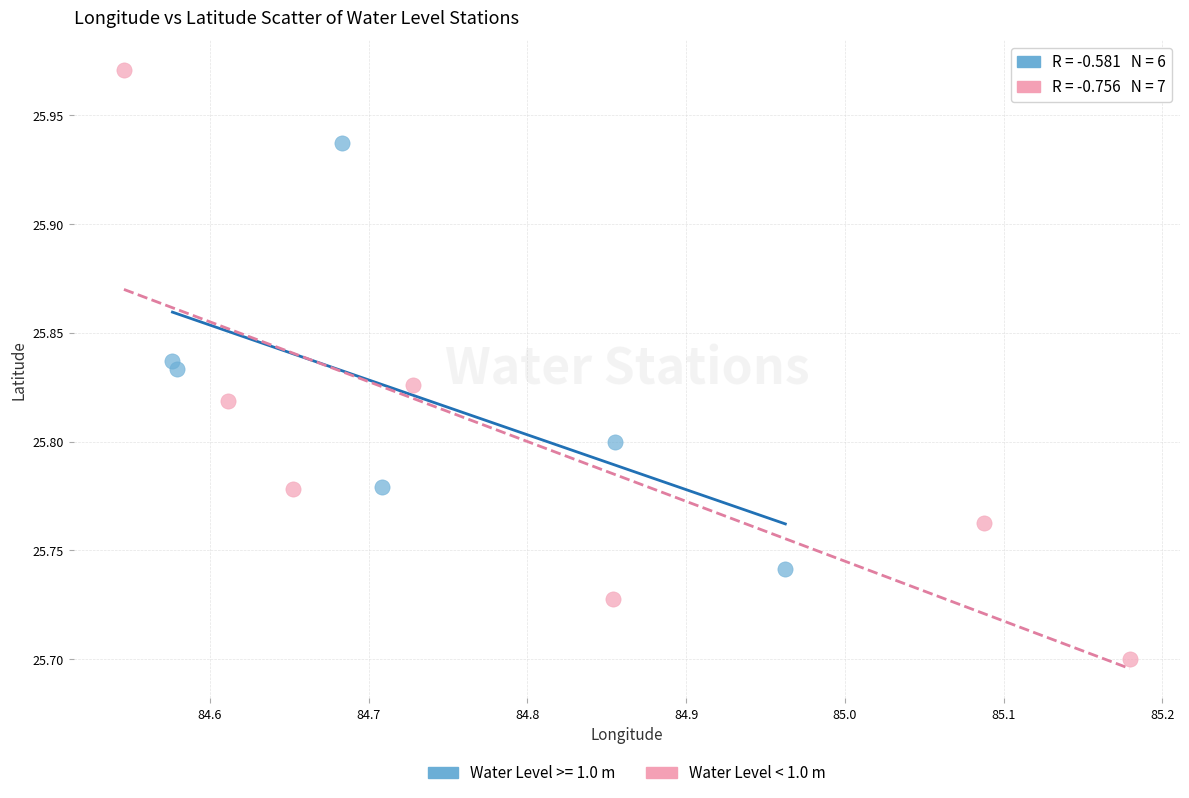

Which series has the widest spread of Y values?

Water Level < 1.0 m